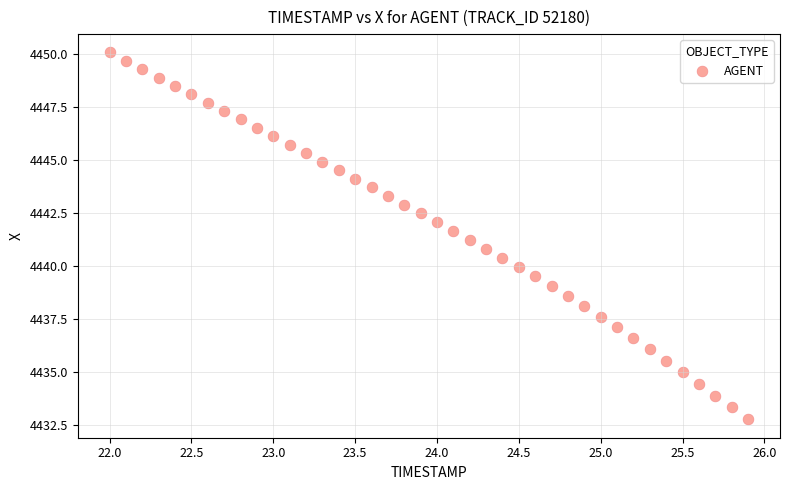

What is the range of Y values (max minus min)?

17.3